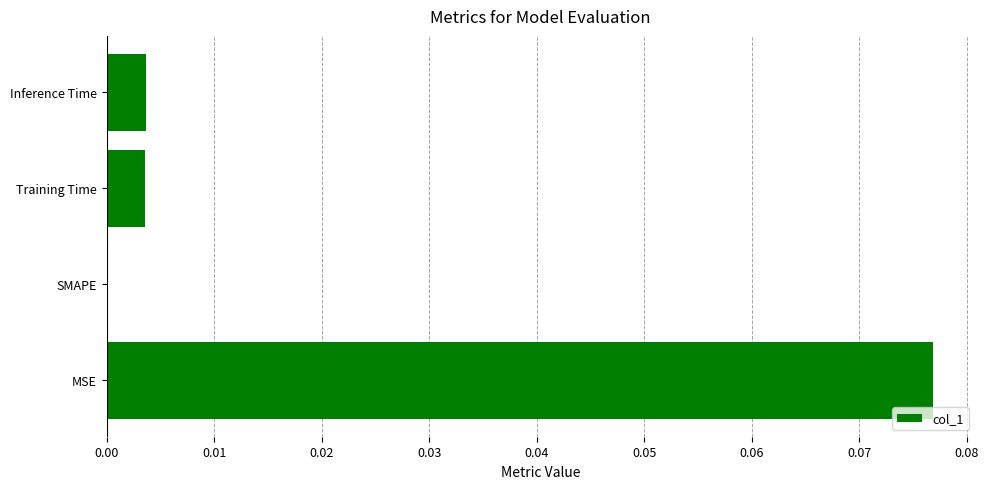

The value at Inference Time is 0.0. True or false?

True